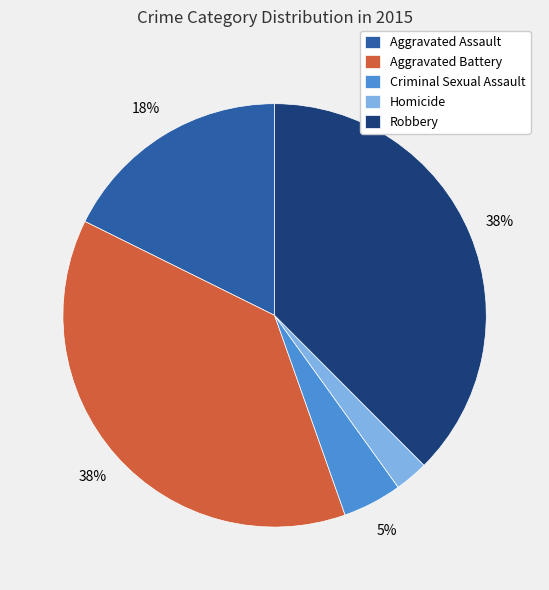

Is the sum of Aggravated Battery and Homicide greater than half?

No